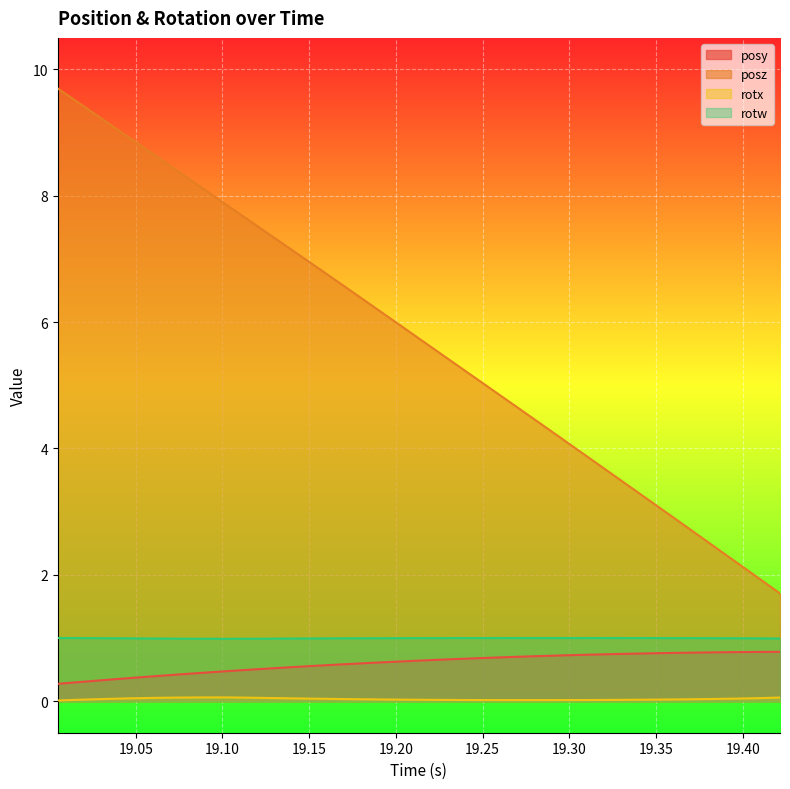

Which series has the largest total across all categories?

posz